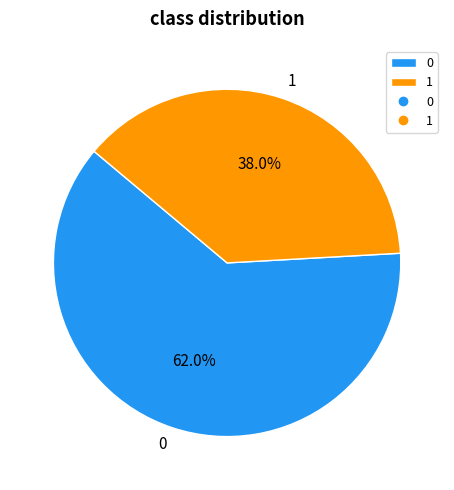

To the nearest percent, what portion does 0 represent?

62%